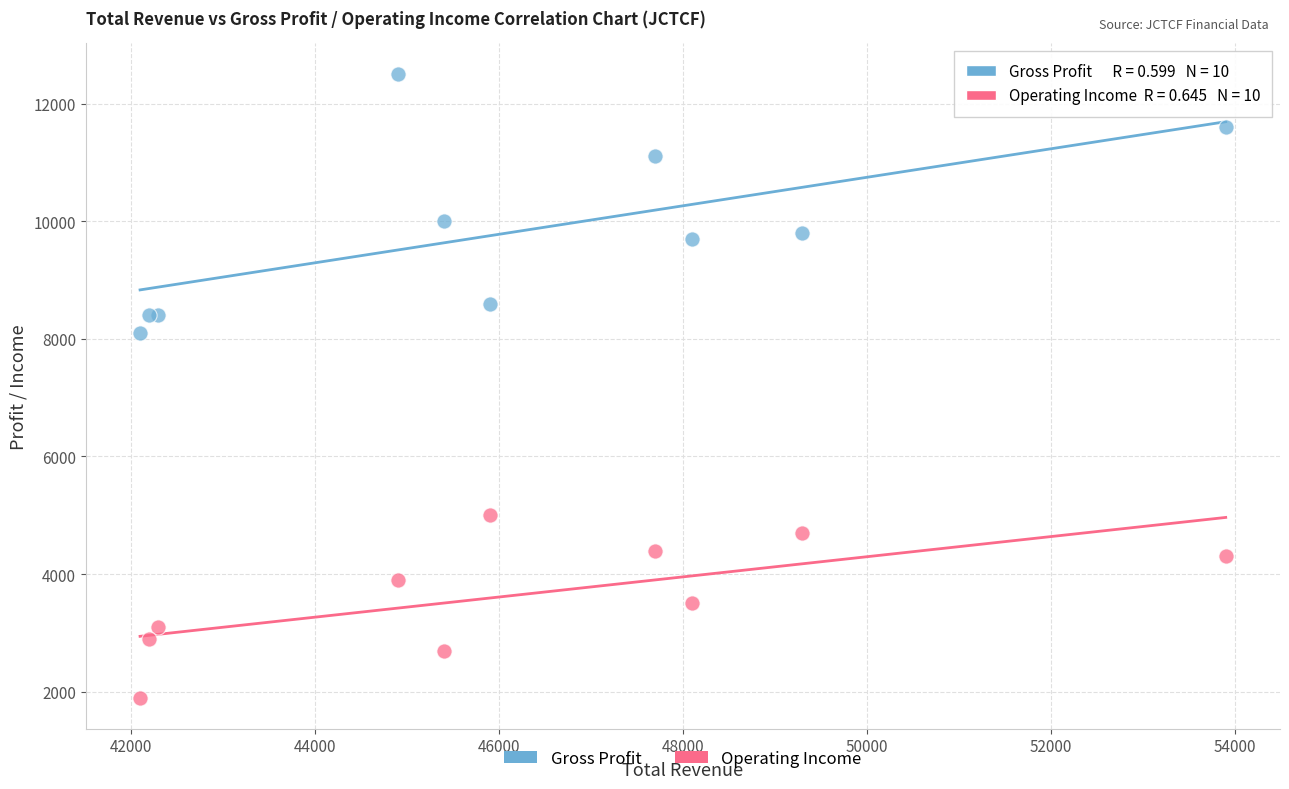

Across all series, what Y value is closest to 7200?

8100